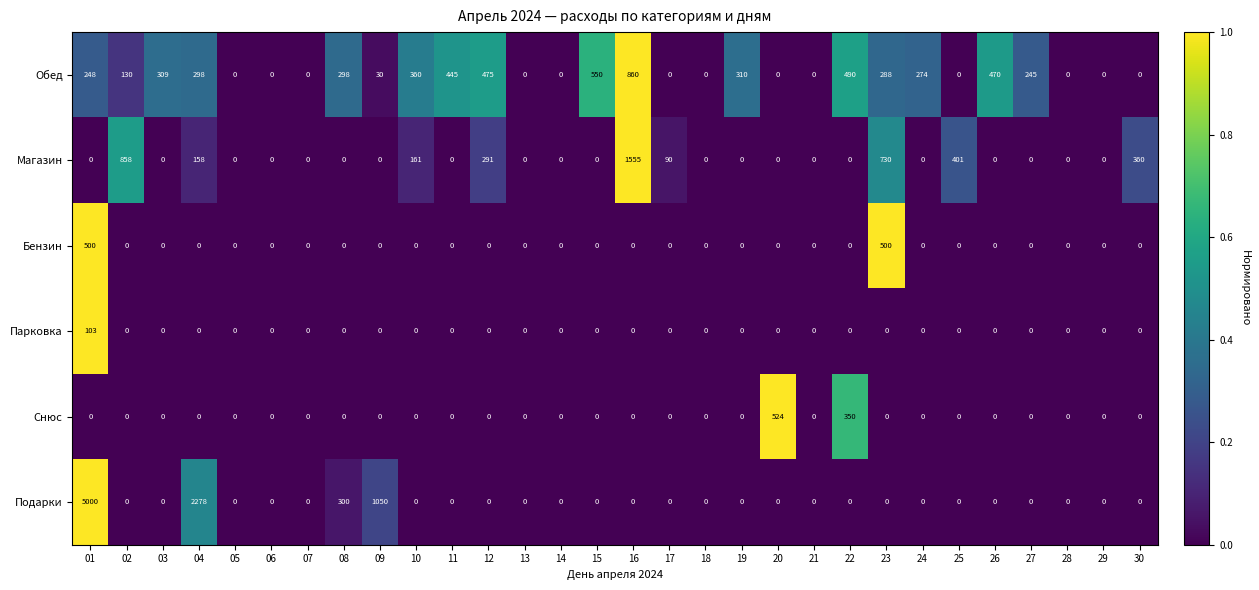

Which series has the largest total across all categories?

Подарки